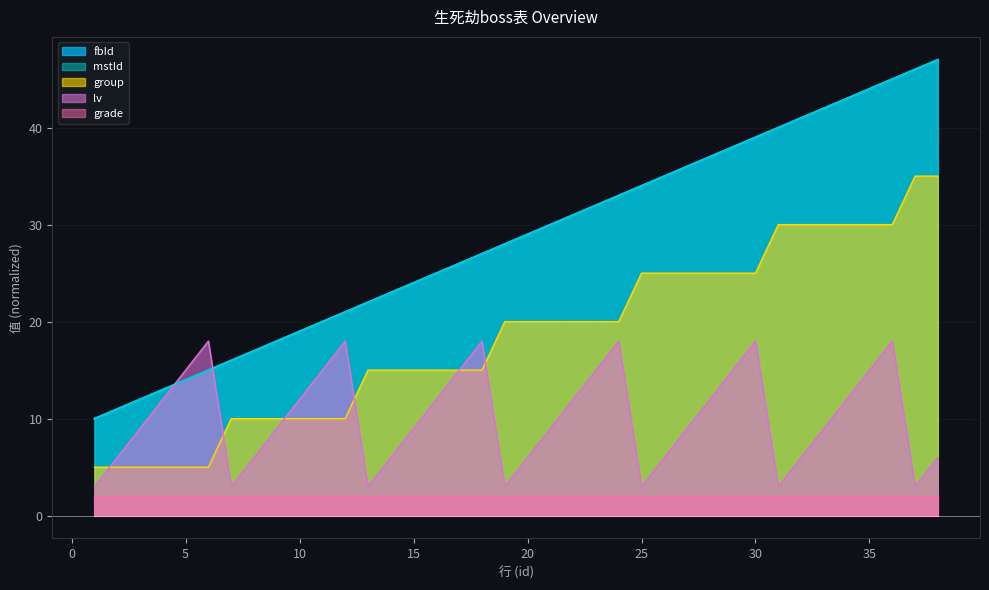

At which category is the sum across all series the highest?

36